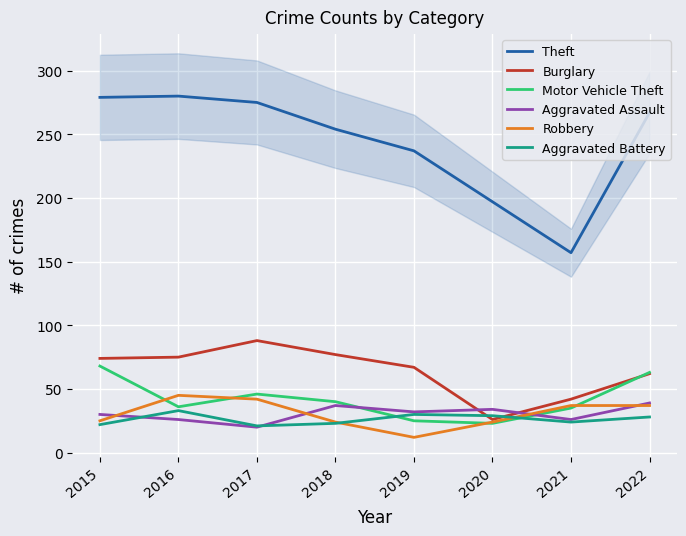

Which series changed the most between 2018 and 2021?

Theft